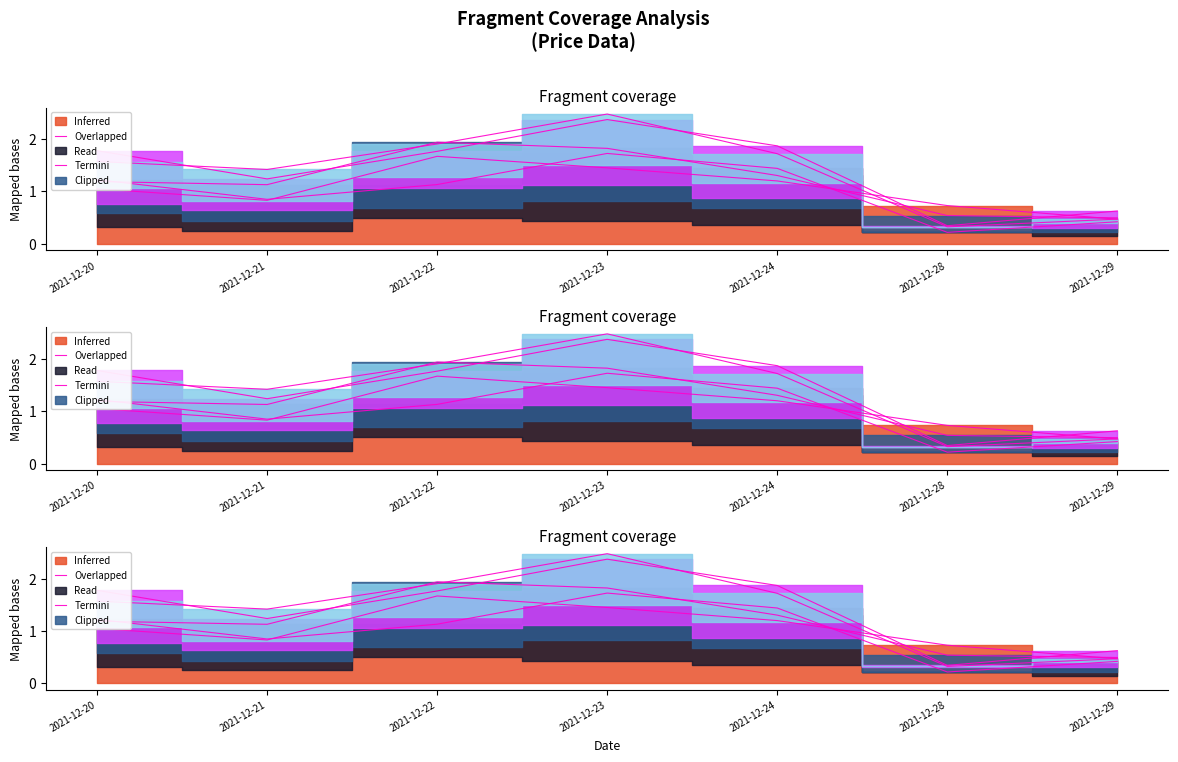

What is the total value across all series at 2021-12-23?

7.4